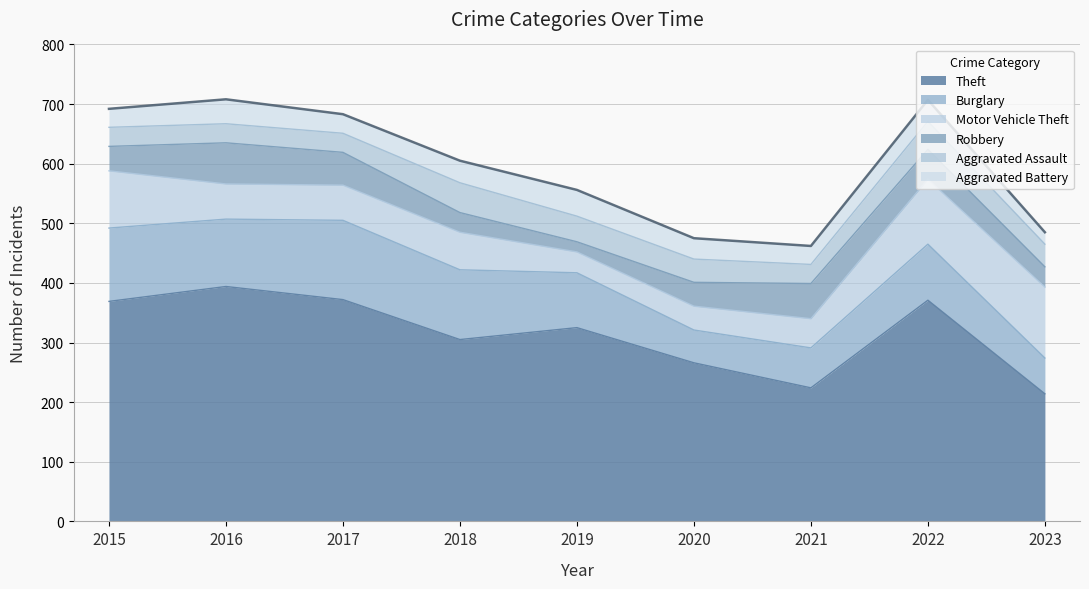

List the series in order of their peak value, highest first.

Theft, Burglary, Motor Vehicle Theft, Robbery, Aggravated Assault, Aggravated Battery